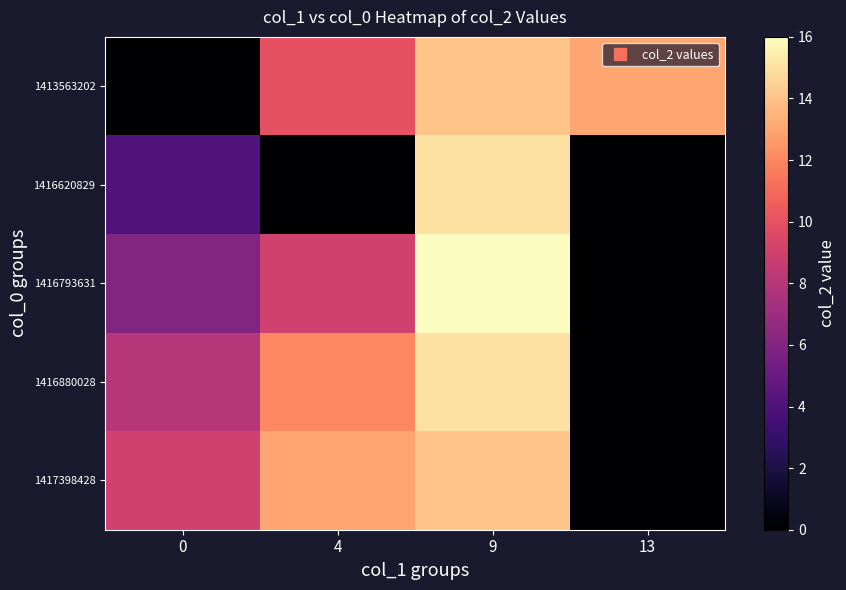

List the series in order of their peak value, lowest first.

1413563202, 1417398428, 1416620829, 1416880028, 1416793631